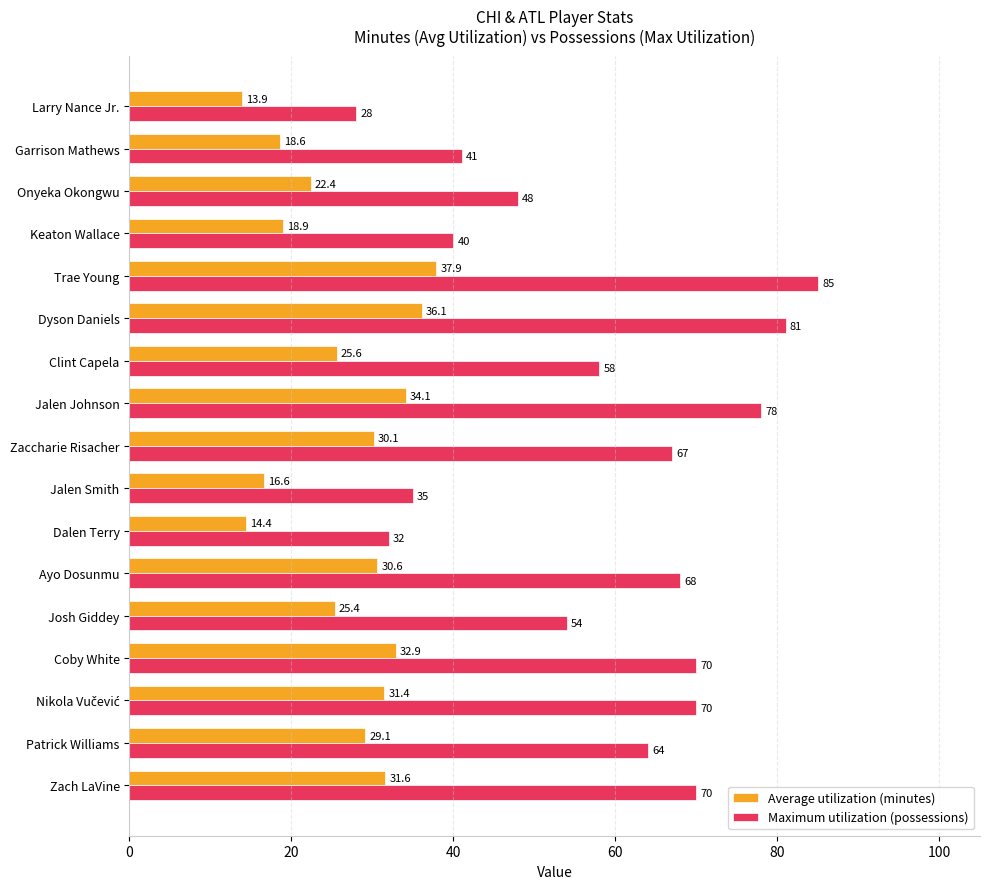

Is the value of Maximum utilization (possessions) at Dalen Terry greater than the value of Average utilization (minutes) at Josh Giddey?

Yes